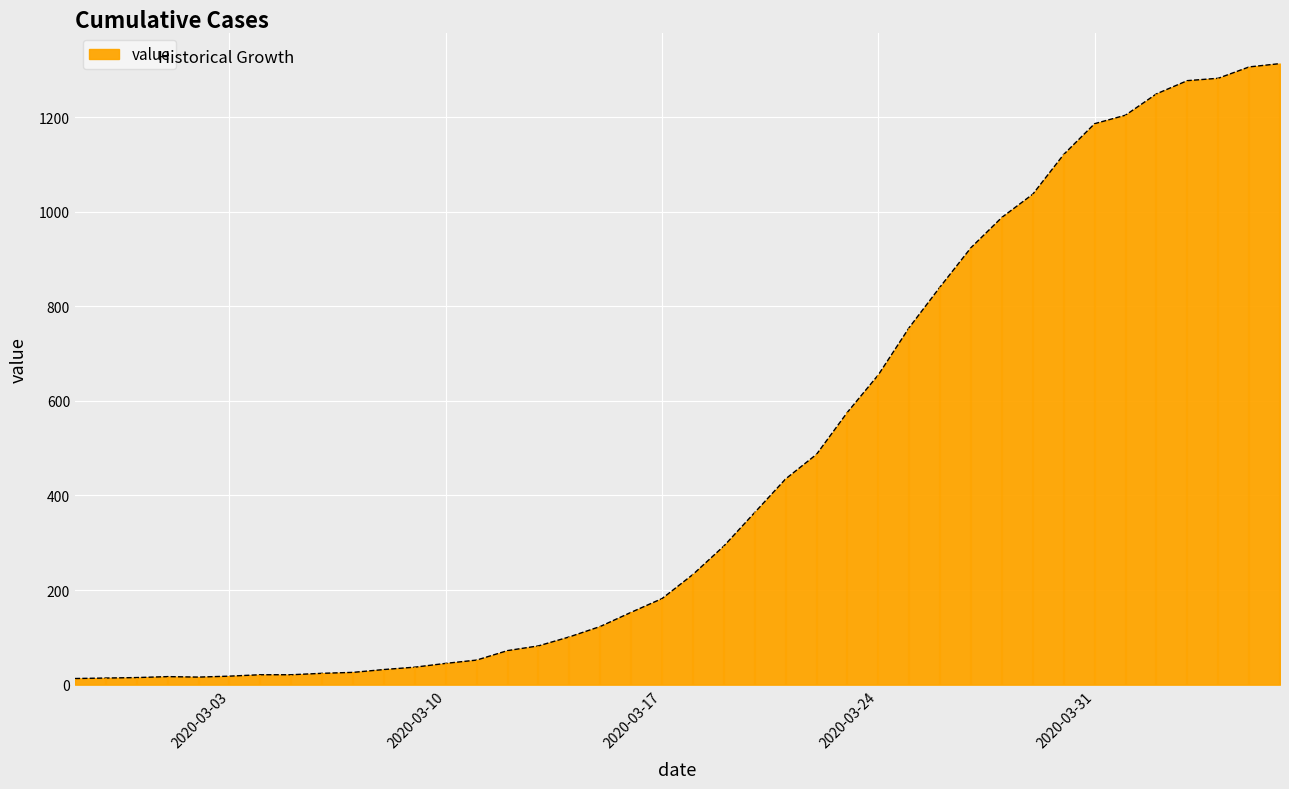

What is the difference between the second highest and second lowest values?

1292